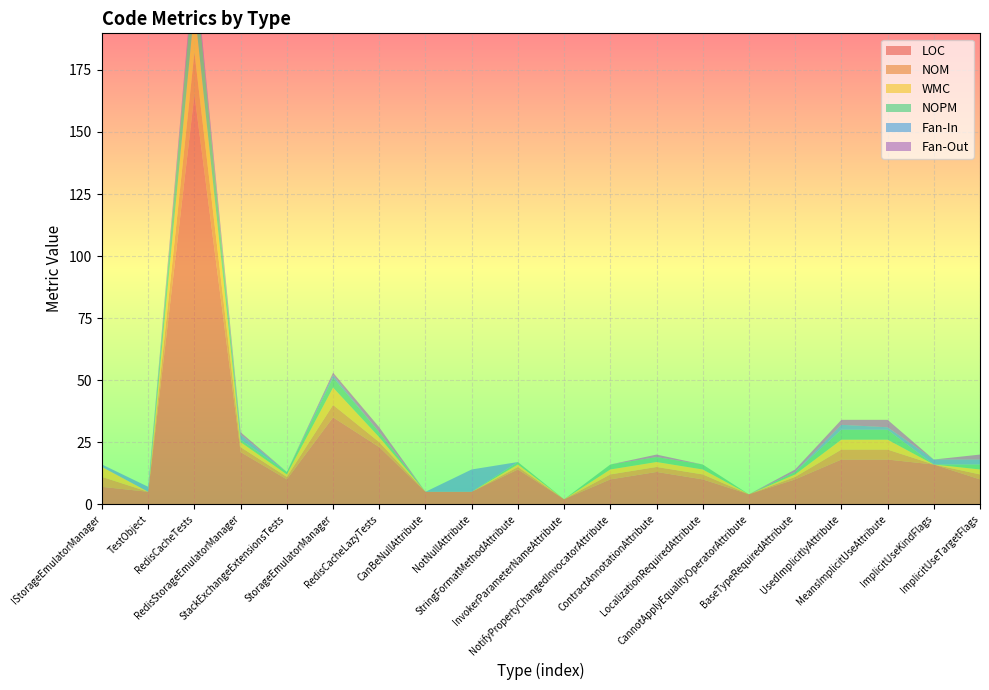

Reading left to right, list all the values displayed in this chart.

LOC: IStorageEmulatorManager=7	TestObject=5	RedisCacheTests=165	RedisStorageEmulatorManager=21	StackExchangeExtensionsTests=10	StorageEmulatorManager=35	RedisCacheLazyTests=23	CanBeNullAttribute=5	NotNullAttribute=5	StringFormatMethodAttribute=14	InvokerParameterNameAttribute=2	NotifyPropertyChangedInvocatorAttribute=10	ContractAnnotationAttribute=13	LocalizationRequiredAttribute=10	CannotApplyEqualityOperatorAttribute=4	BaseTypeRequiredAttribute=10	UsedImplicitlyAttribute=18	MeansImplicitUseAttribute=18	ImplicitUseKindFlags=16	ImplicitUseTargetFlags=10
NOM: IStorageEmulatorManager=4	TestObject=0	RedisCacheTests=17	RedisStorageEmulatorManager=2	StackExchangeExtensionsTests=1	StorageEmulatorManager=5	RedisCacheLazyTests=2	CanBeNullAttribute=0	NotNullAttribute=0	StringFormatMethodAttribute=1	InvokerParameterNameAttribute=0	NotifyPropertyChangedInvocatorAttribute=2	ContractAnnotationAttribute=2	LocalizationRequiredAttribute=2	CannotApplyEqualityOperatorAttribute=0	BaseTypeRequiredAttribute=1	UsedImplicitlyAttribute=4	MeansImplicitUseAttribute=4	ImplicitUseKindFlags=0	ImplicitUseTargetFlags=2
WMC: IStorageEmulatorManager=4	TestObject=0	RedisCacheTests=18	RedisStorageEmulatorManager=2	StackExchangeExtensionsTests=1	StorageEmulatorManager=7	RedisCacheLazyTests=2	CanBeNullAttribute=0	NotNullAttribute=0	StringFormatMethodAttribute=1	InvokerParameterNameAttribute=0	NotifyPropertyChangedInvocatorAttribute=2	ContractAnnotationAttribute=2	LocalizationRequiredAttribute=2	CannotApplyEqualityOperatorAttribute=0	BaseTypeRequiredAttribute=1	UsedImplicitlyAttribute=4	MeansImplicitUseAttribute=4	ImplicitUseKindFlags=0	ImplicitUseTargetFlags=2
NOPM: IStorageEmulatorManager=0	TestObject=0	RedisCacheTests=17	RedisStorageEmulatorManager=1	StackExchangeExtensionsTests=1	StorageEmulatorManager=4	RedisCacheLazyTests=2	CanBeNullAttribute=0	NotNullAttribute=0	StringFormatMethodAttribute=1	InvokerParameterNameAttribute=0	NotifyPropertyChangedInvocatorAttribute=2	ContractAnnotationAttribute=2	LocalizationRequiredAttribute=2	CannotApplyEqualityOperatorAttribute=0	BaseTypeRequiredAttribute=1	UsedImplicitlyAttribute=4	MeansImplicitUseAttribute=4	ImplicitUseKindFlags=0	ImplicitUseTargetFlags=2
Fan-In: IStorageEmulatorManager=1	TestObject=2	RedisCacheTests=0	RedisStorageEmulatorManager=2	StackExchangeExtensionsTests=0	StorageEmulatorManager=1	RedisCacheLazyTests=0	CanBeNullAttribute=0	NotNullAttribute=9	StringFormatMethodAttribute=0	InvokerParameterNameAttribute=0	NotifyPropertyChangedInvocatorAttribute=0	ContractAnnotationAttribute=0	LocalizationRequiredAttribute=0	CannotApplyEqualityOperatorAttribute=0	BaseTypeRequiredAttribute=0	UsedImplicitlyAttribute=2	MeansImplicitUseAttribute=1	ImplicitUseKindFlags=2	ImplicitUseTargetFlags=2
Fan-Out: IStorageEmulatorManager=0	TestObject=0	RedisCacheTests=3	RedisStorageEmulatorManager=1	StackExchangeExtensionsTests=0	StorageEmulatorManager=1	RedisCacheLazyTests=2	CanBeNullAttribute=0	NotNullAttribute=0	StringFormatMethodAttribute=0	InvokerParameterNameAttribute=0	NotifyPropertyChangedInvocatorAttribute=0	ContractAnnotationAttribute=1	LocalizationRequiredAttribute=0	CannotApplyEqualityOperatorAttribute=0	BaseTypeRequiredAttribute=1	UsedImplicitlyAttribute=2	MeansImplicitUseAttribute=3	ImplicitUseKindFlags=0	ImplicitUseTargetFlags=2